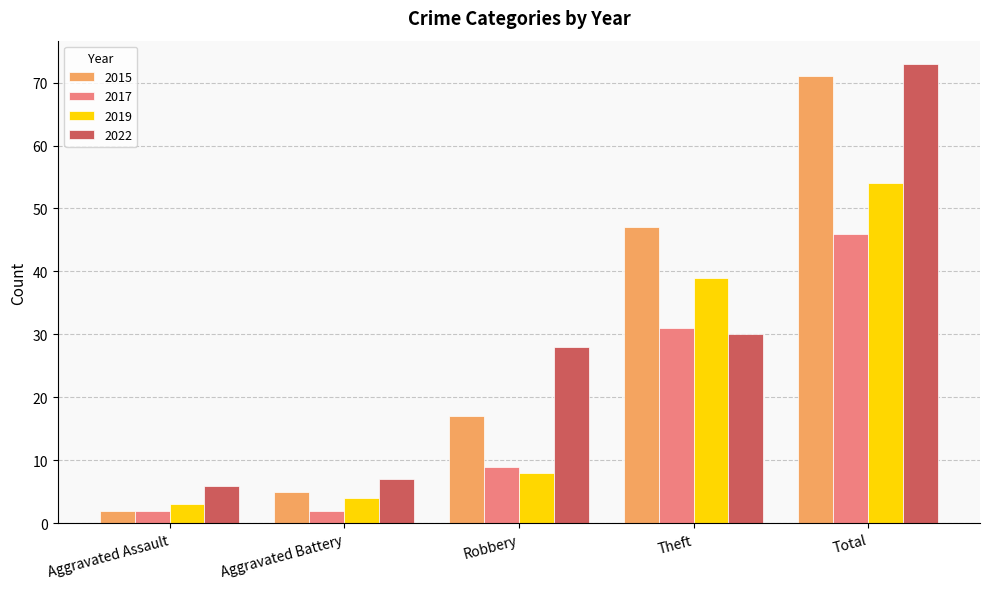

True or false: 2015 has a value of 71 at Total.

True